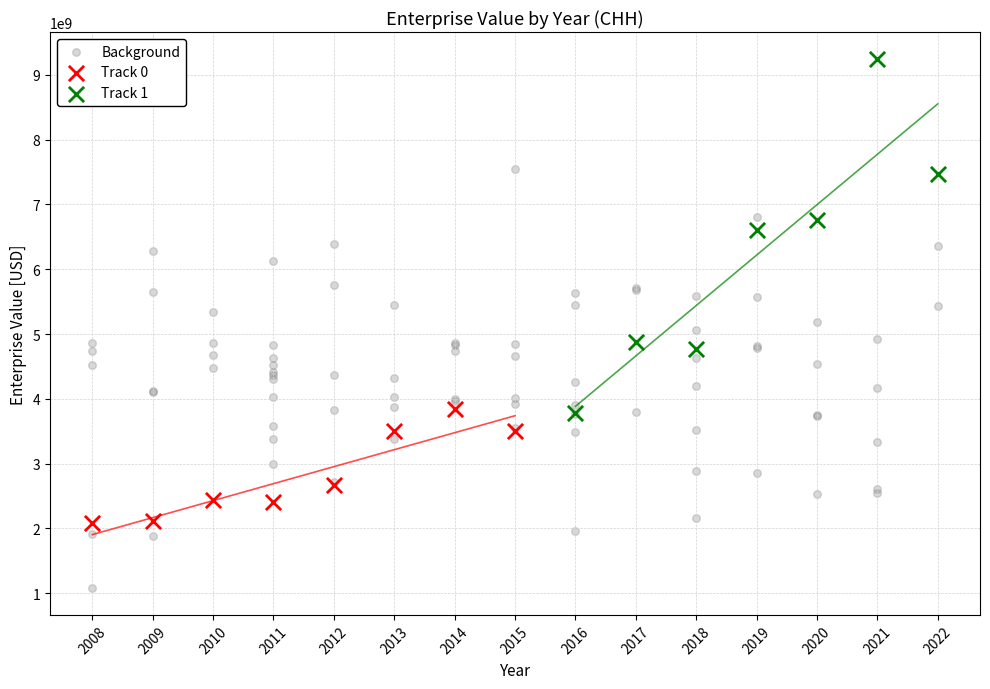

Which series reaches the maximum Y coordinate?

Track 1